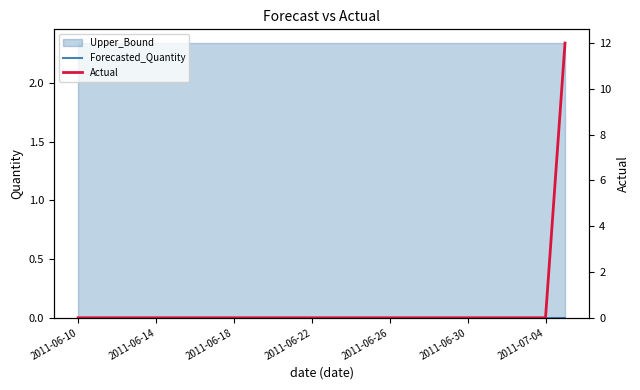

The Actual series shows 6 at 2011-06-18. True or false?

False